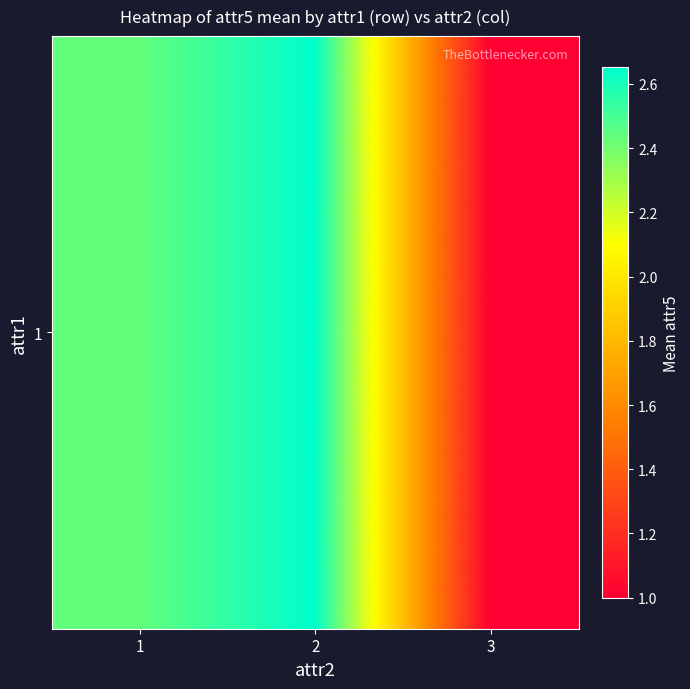

Which category has the lowest value across all series?

3